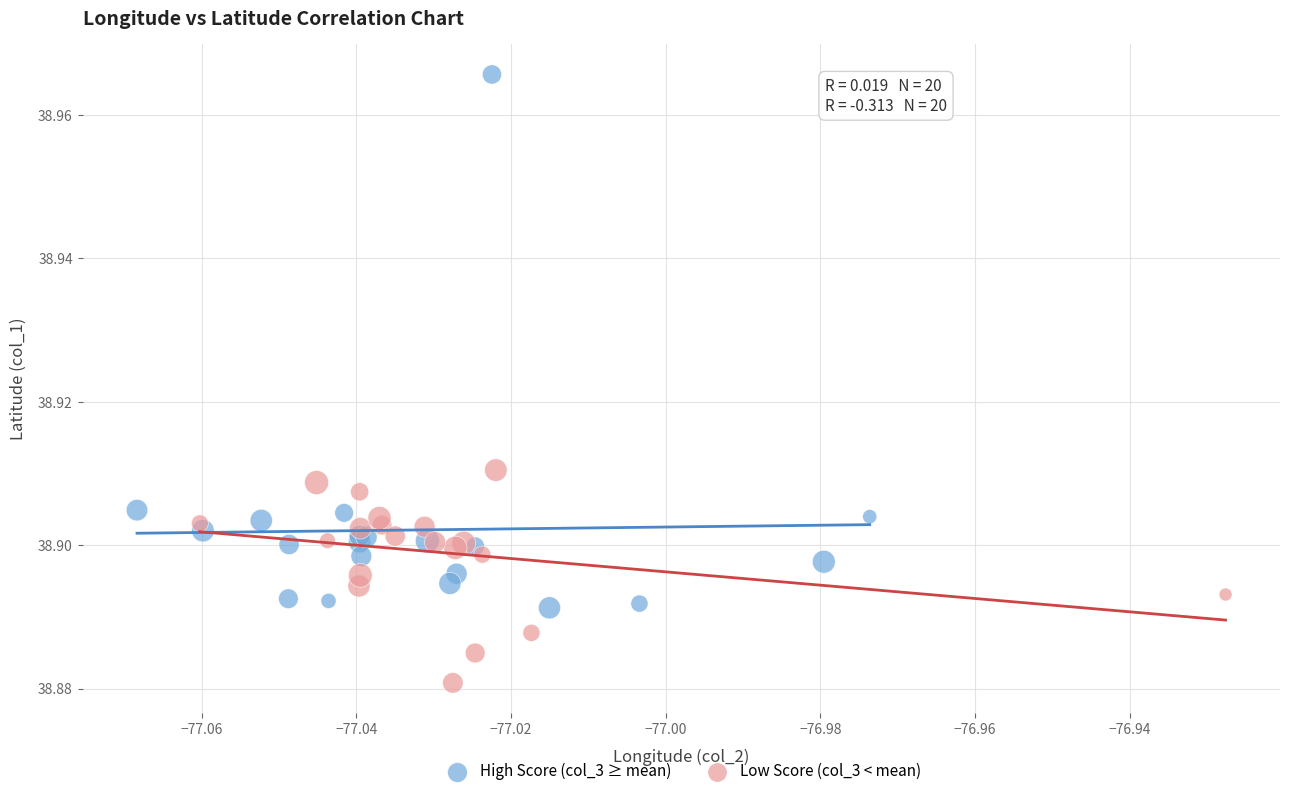

Which series has the widest spread of Y values?

High Score (col_3 ≥ mean)